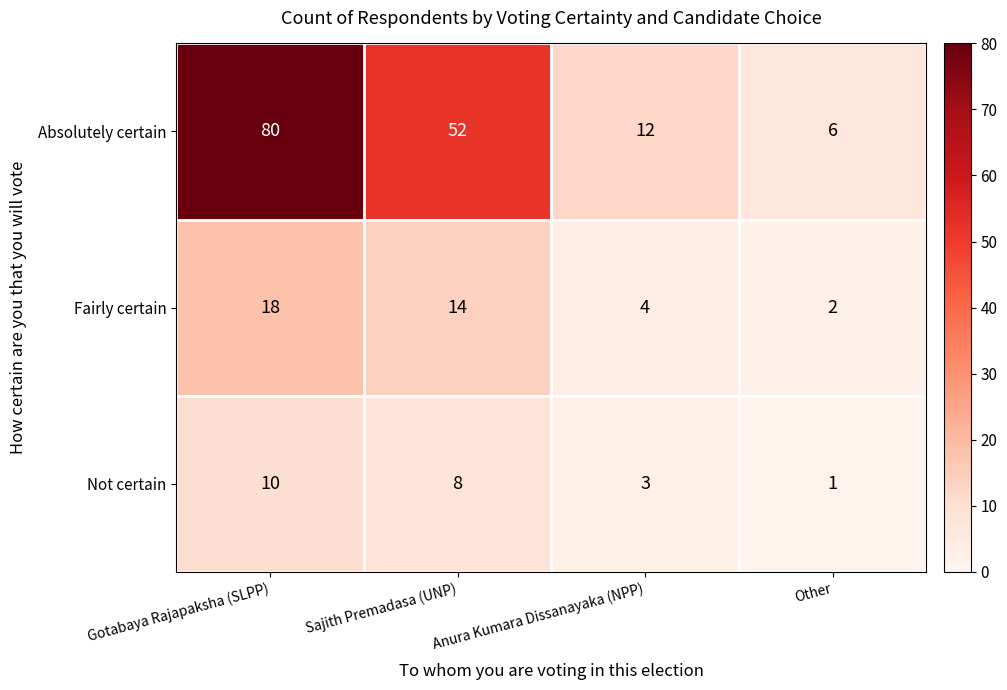

Which series has the widest spread of values?

Absolutely certain